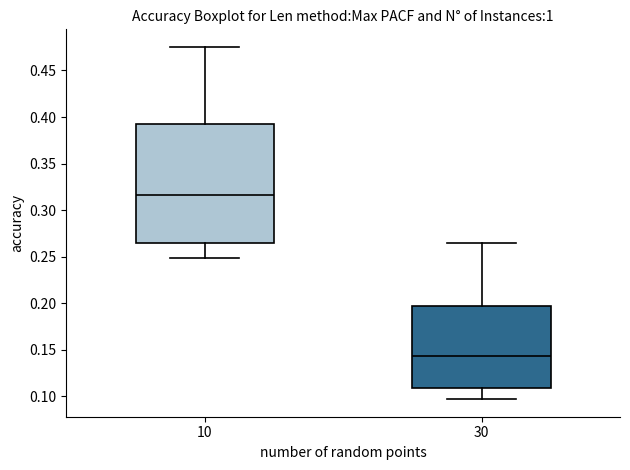

Reading left to right, read every box against the y-axis: the position of its median line, the range the box covers, and the ends of its whiskers. The values are not printed on the chart, so give them approximately, as read against the axis.

10: median 0.315, box 0.265 to 0.395, whiskers 0.250 to 0.475
30: median 0.145, box 0.110 to 0.195, whiskers 0.095 to 0.265